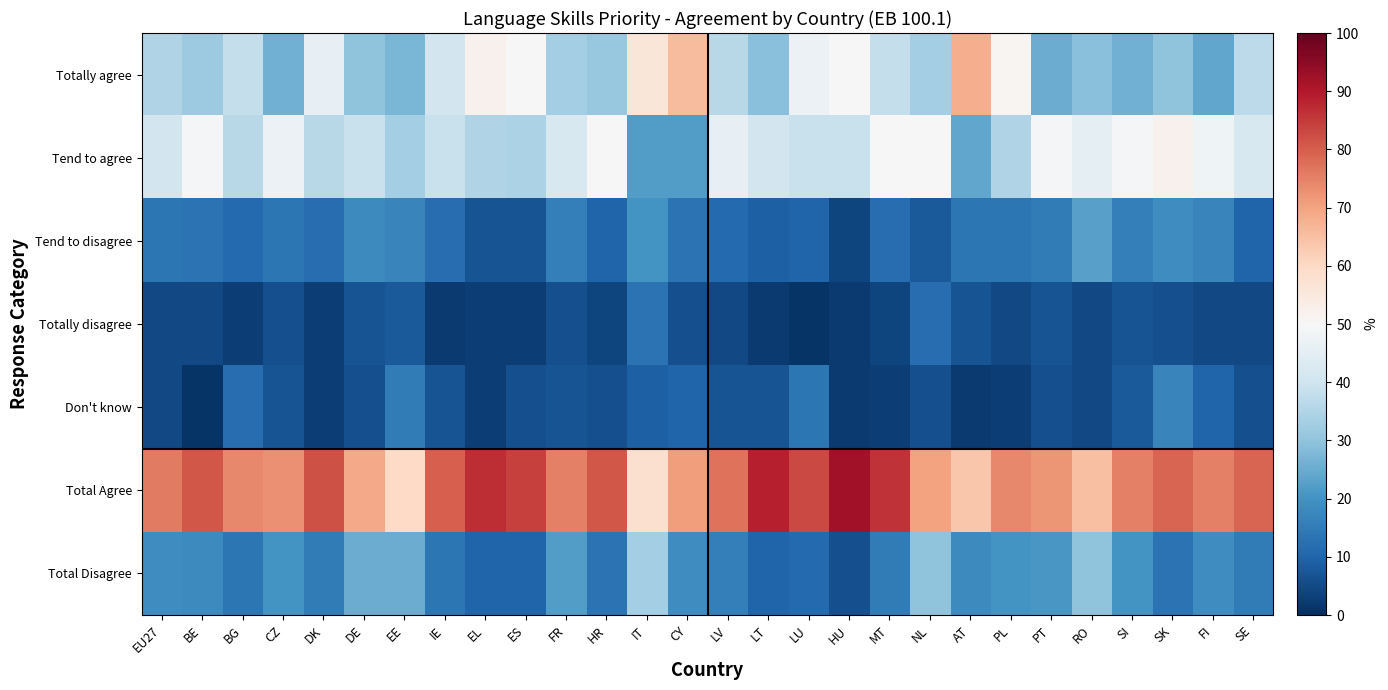

At how many categories does at least one series exceed 22?

28